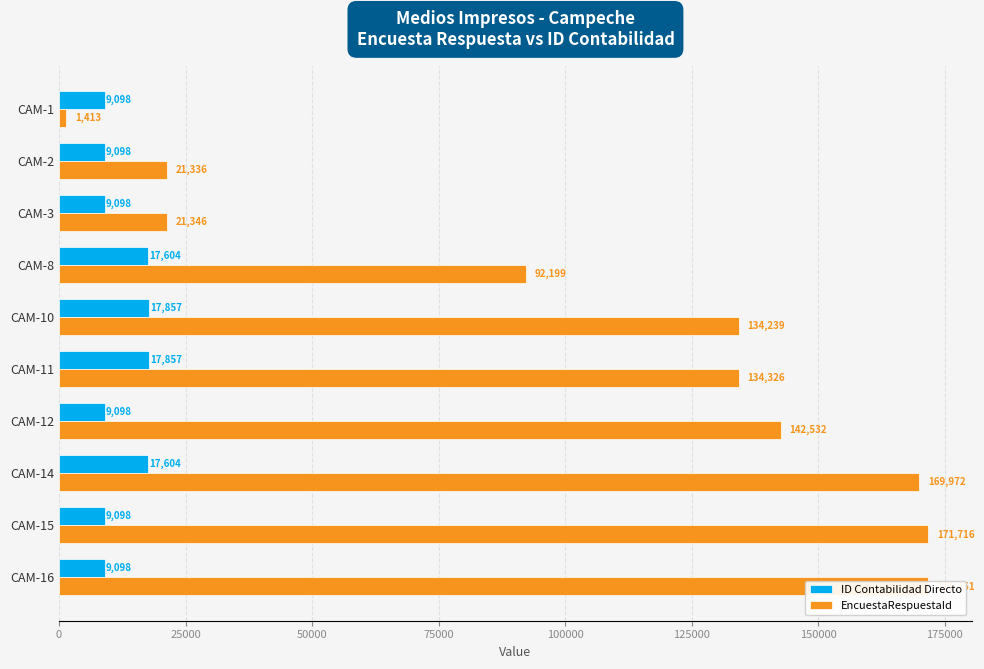

What is the average value of the EncuestaRespuestaId series?

106083